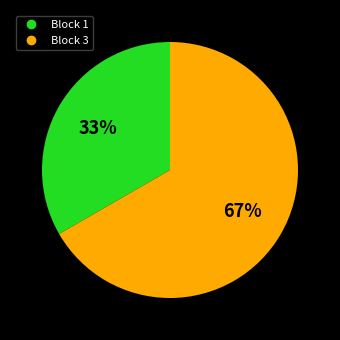

What is the ratio of the value at Block 1 to the value at Block 3?

0.5